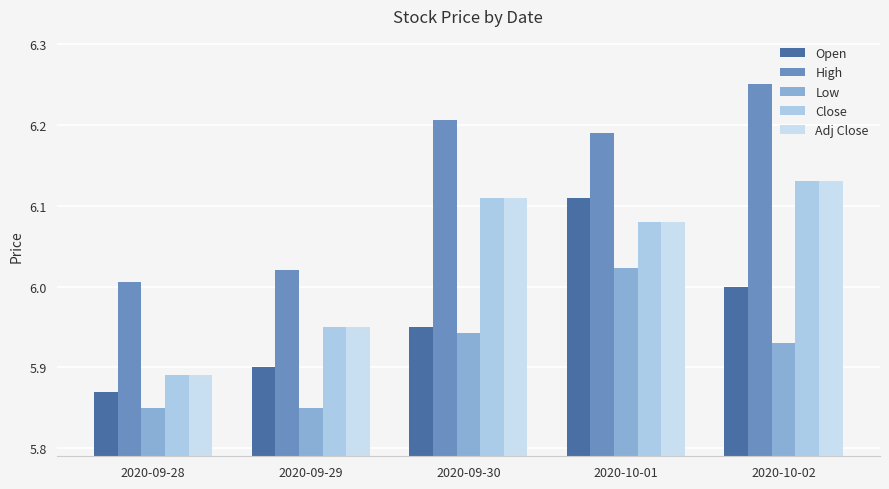

Is it true that Open equals 5.9 at 2020-09-29?

True